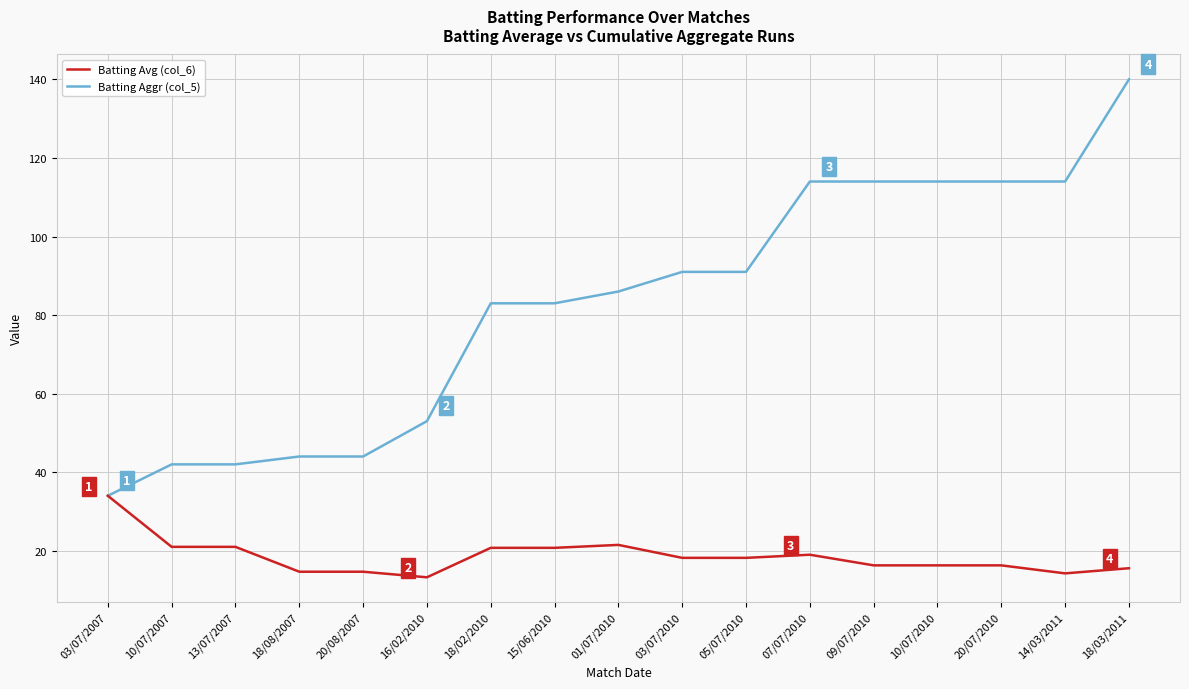

Is it true that Batting Avg (col_6) equals 21.0 at 13/07/2007?

True